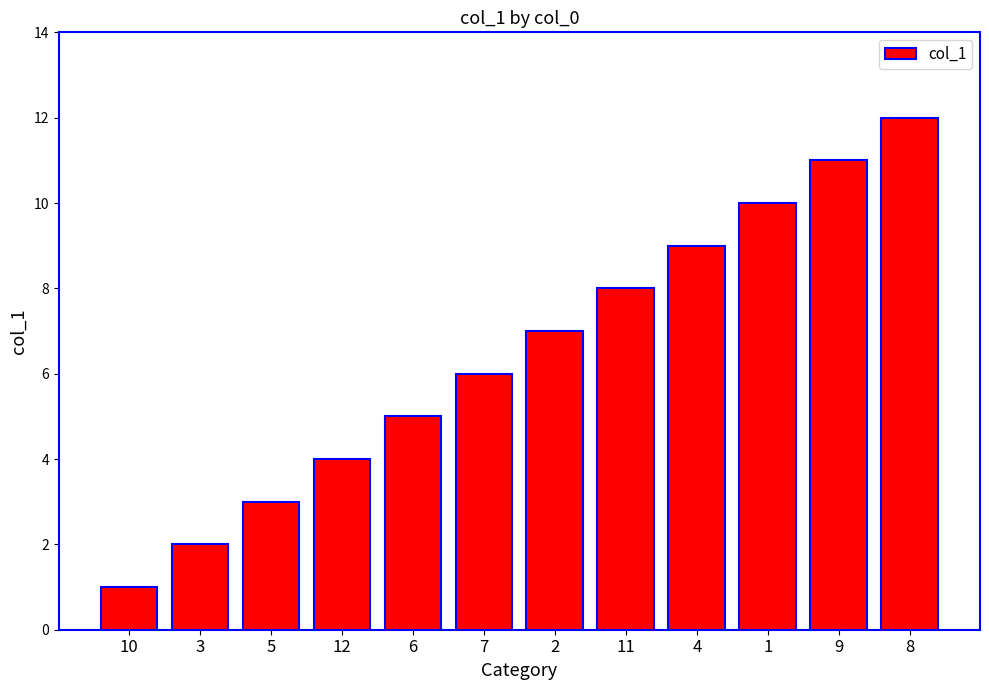

How many distinct data groups are displayed?

1